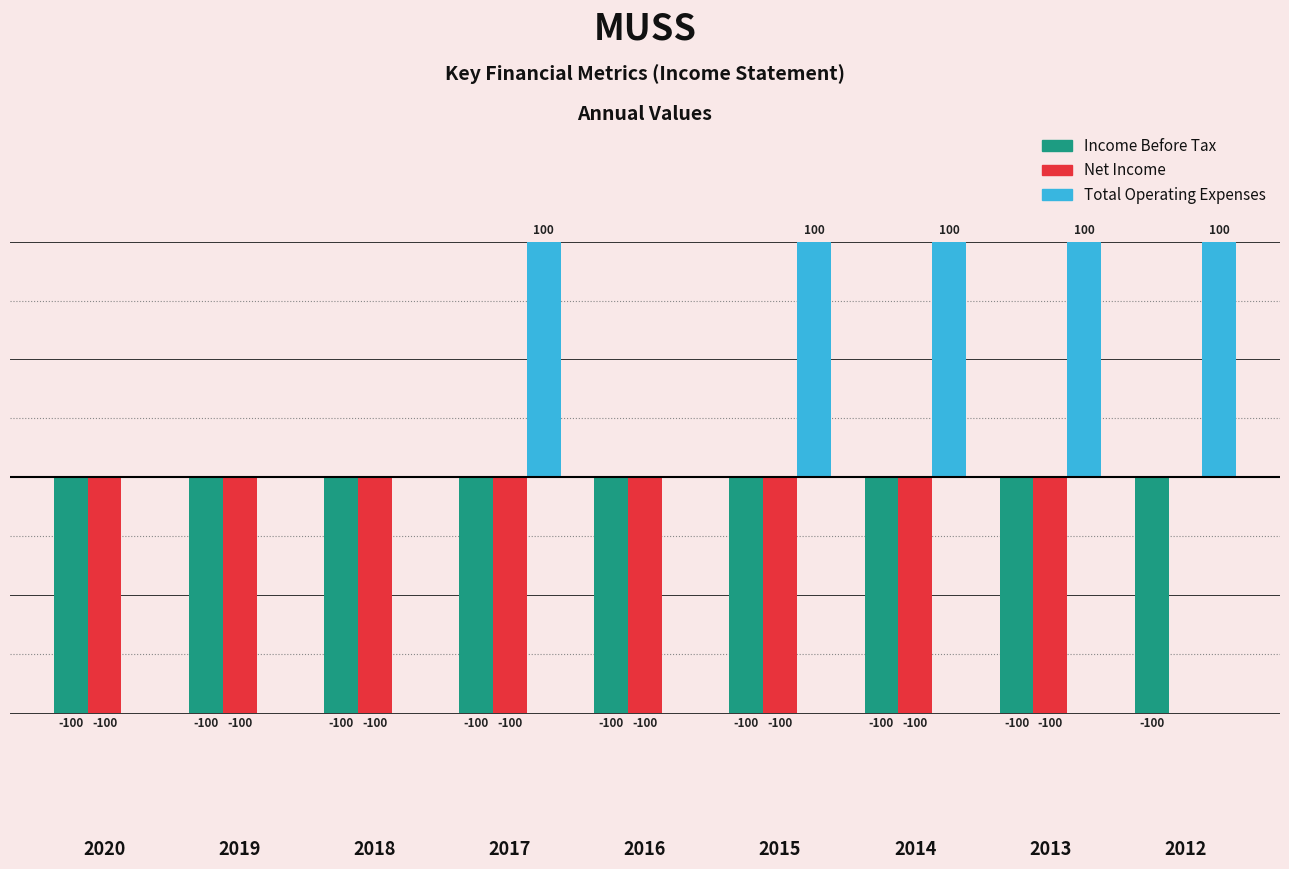

Which series has the largest total across all categories?

Total Operating Expenses